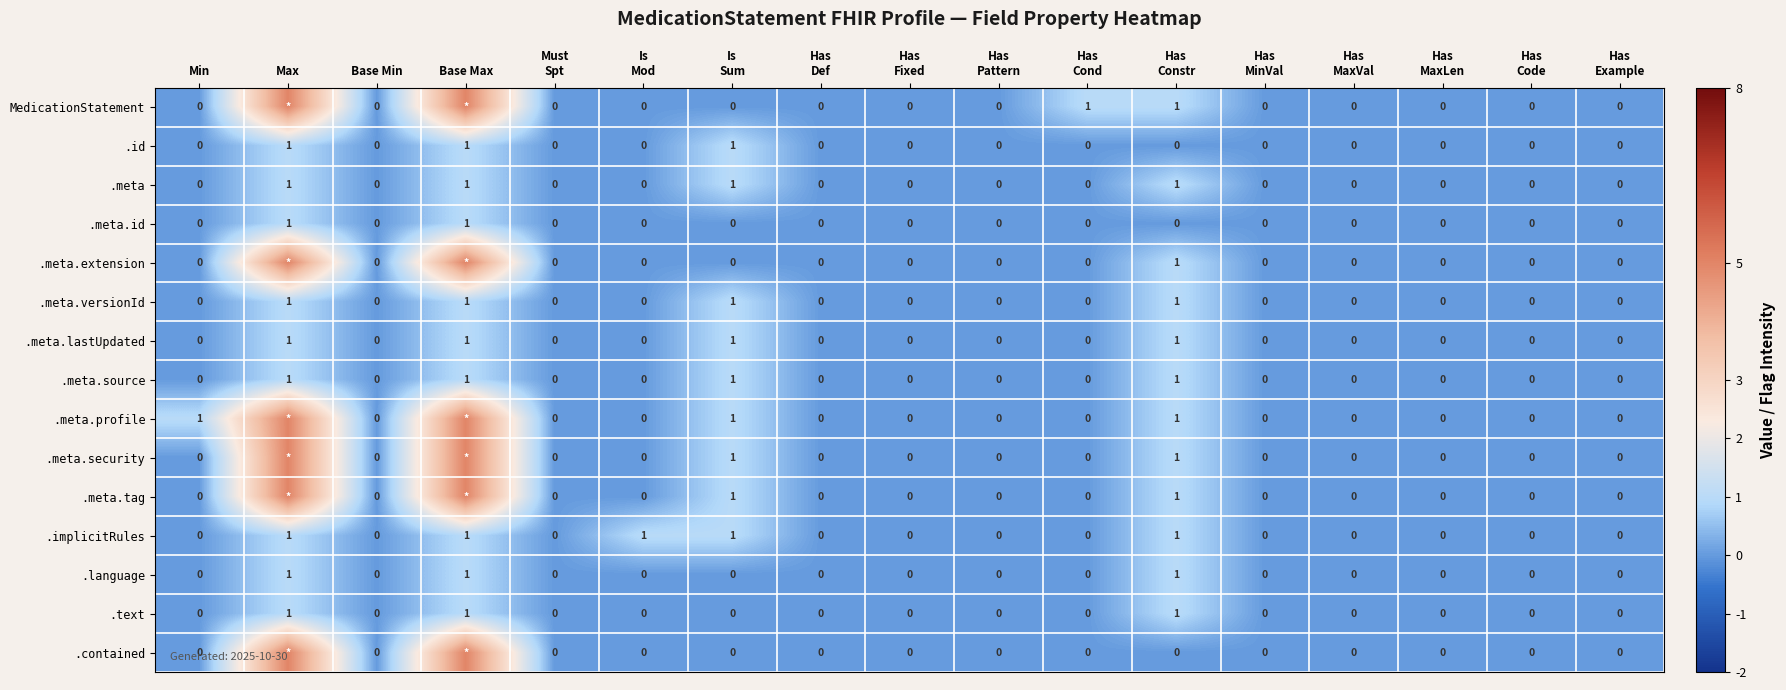

Which has a higher value, Has
MaxVal or Base Max?

Base Max